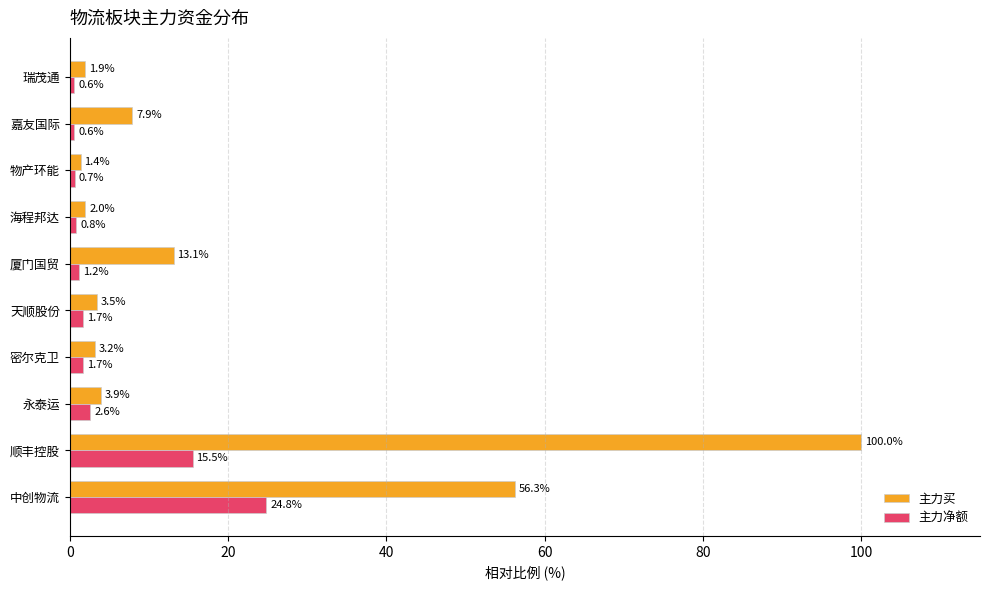

At which category does the chart reach its peak across all series?

顺丰控股